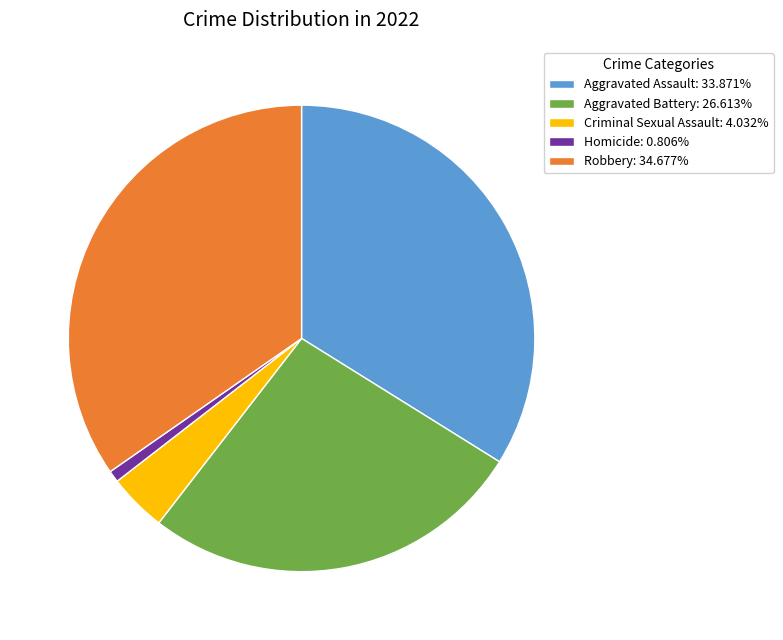

Is it true that Aggravated Battery is 27% of the pie?

True